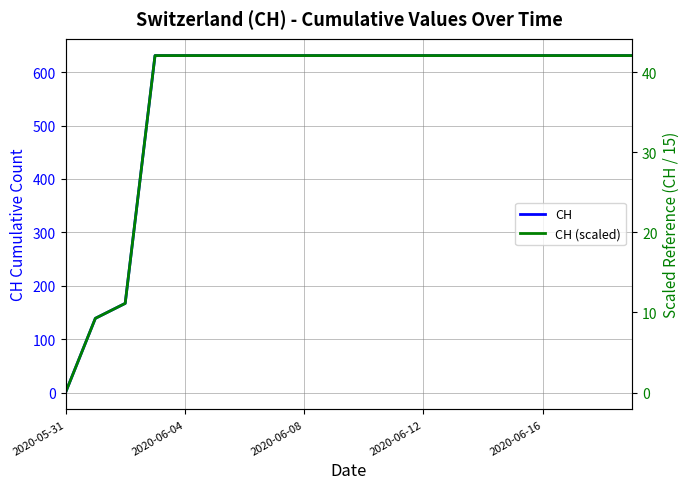

True or false: CH and CH (scaled) intersect in this chart.

False